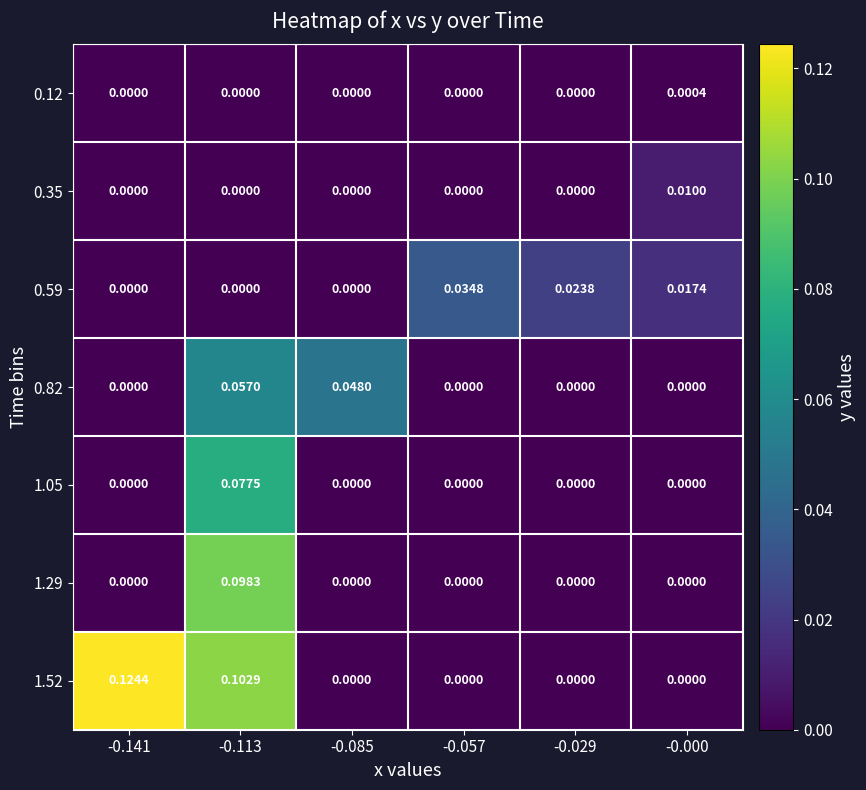

Count the number of categories in the chart.

6